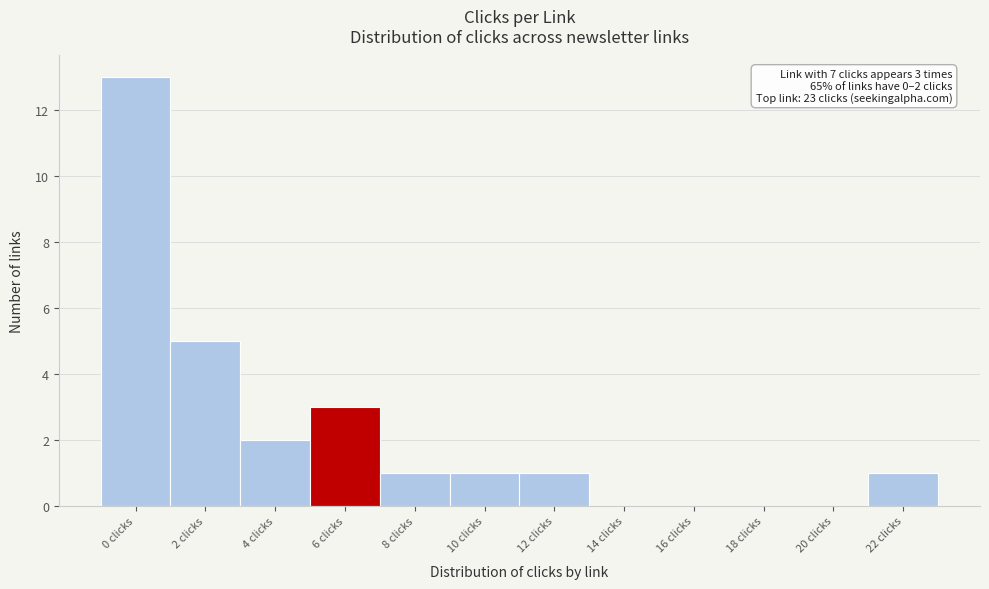

Reading left to right, list all the values displayed in this chart.

0 clicks=13	2 clicks=5	4 clicks=2	6 clicks=3	8 clicks=1	10 clicks=1	12 clicks=1	14 clicks=0	16 clicks=0	18 clicks=0	20 clicks=0	22 clicks=1